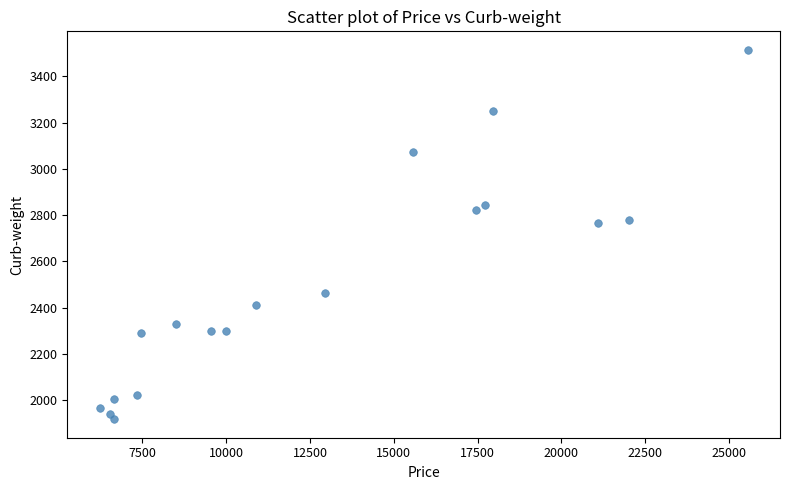

What is the range of Y values (max minus min)?

1597